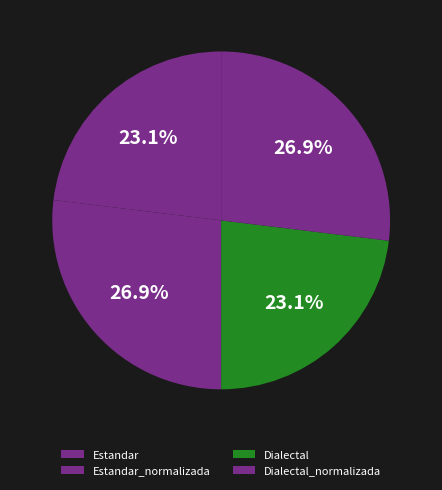

To the nearest percent, what is the difference between the Dialectal and Dialectal_normalizada slice percentages?

4%